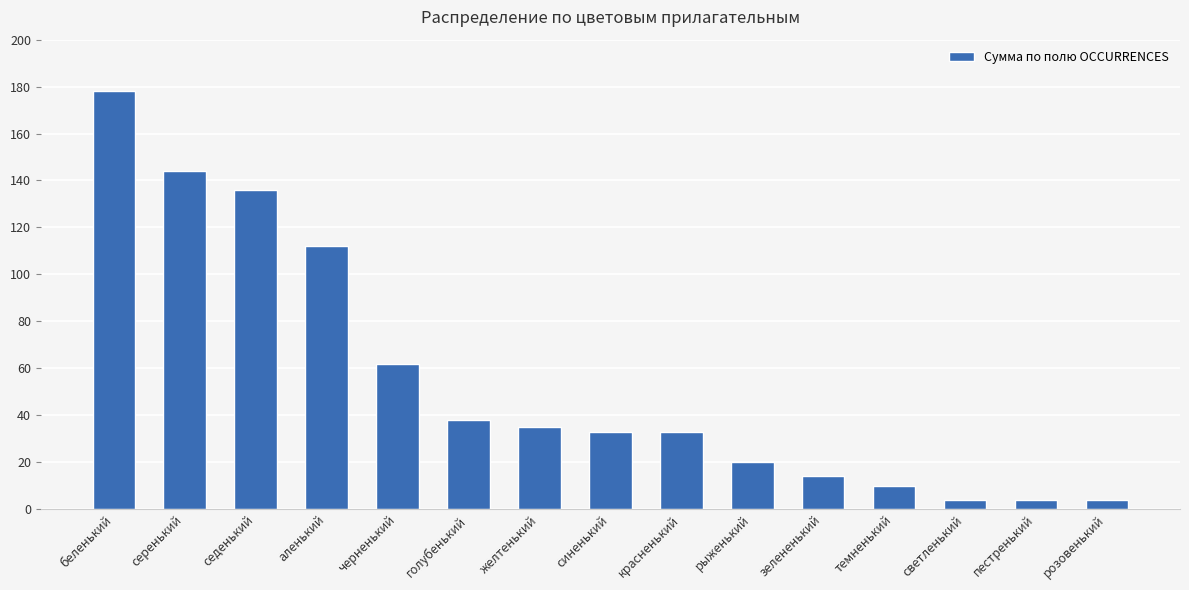

Where does the data first go above 33?

беленький